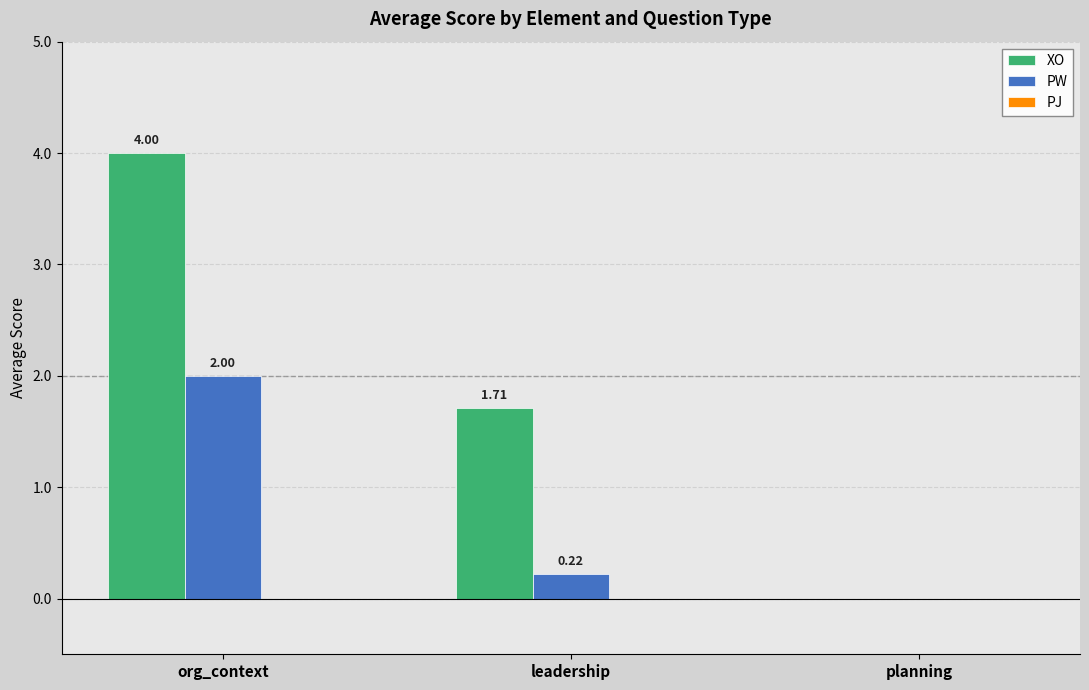

Between org_context and planning, which series saw the biggest shift?

XO